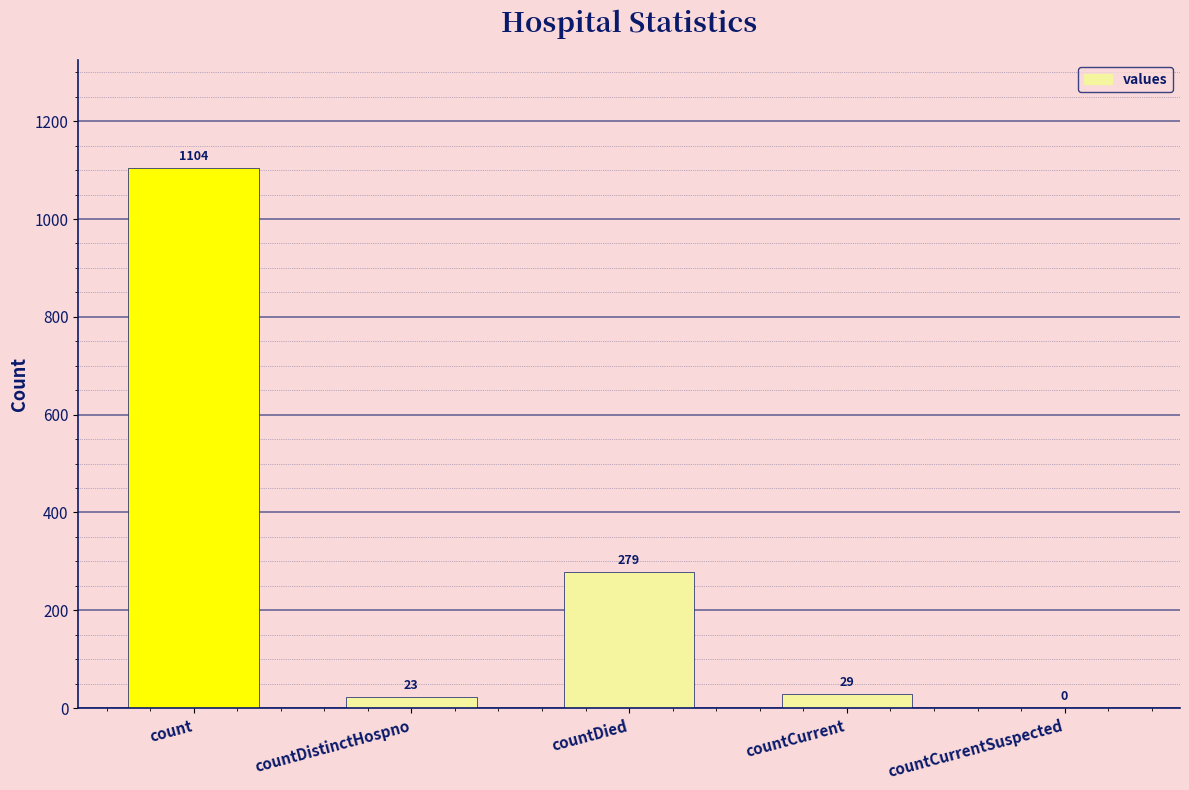

The chart shows a value of 1104 at count. True or false?

True